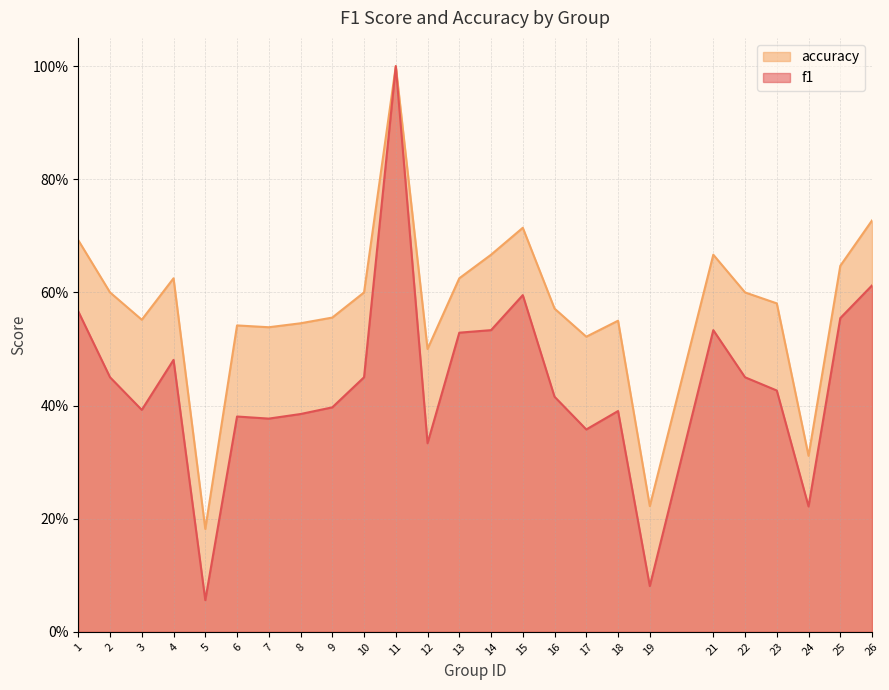

At which label does accuracy reach its peak?

11